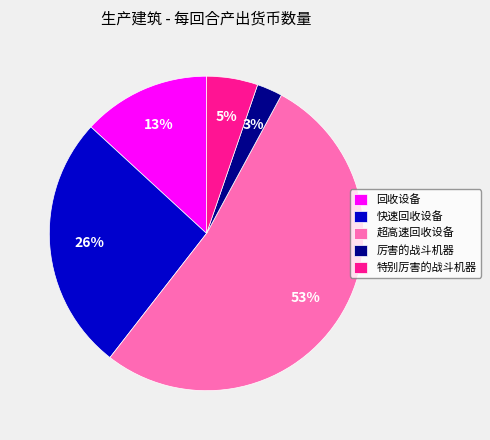

To the nearest percent, what percentage of the pie is 特别厉害的战斗机器?

5%